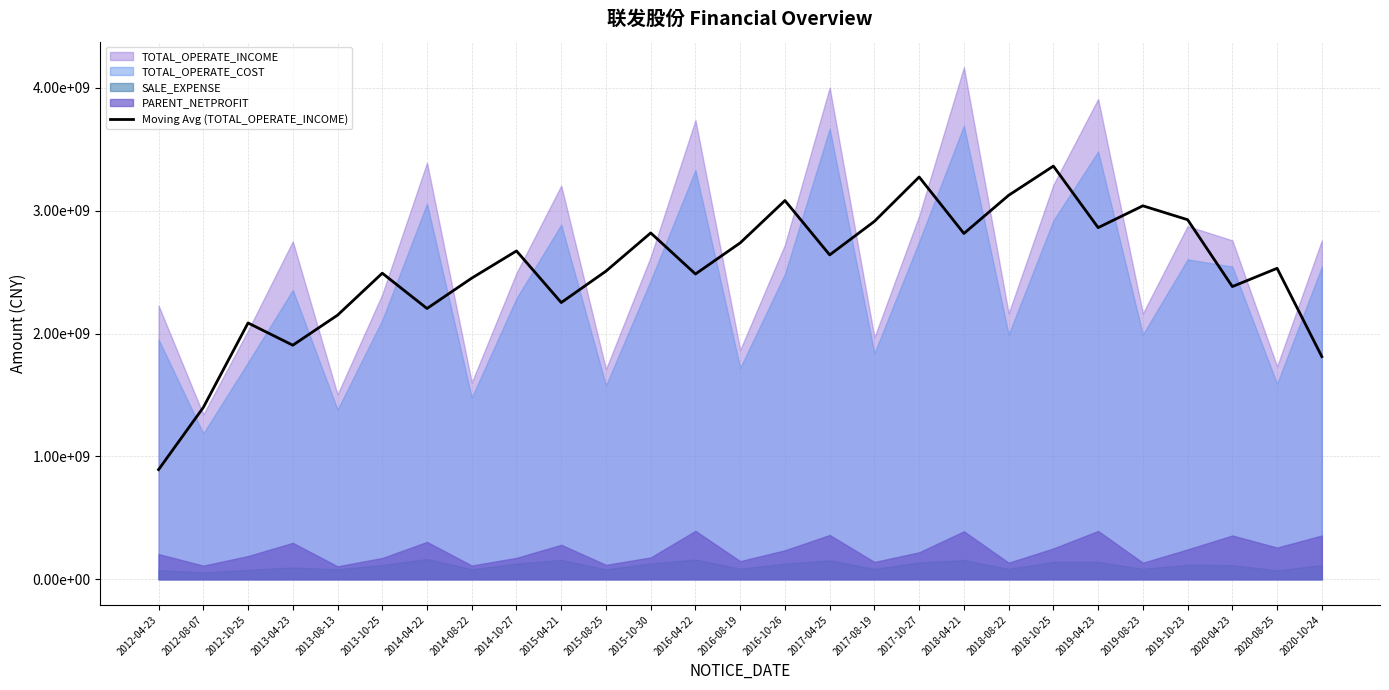

Reading left to right, what are all the values shown in this chart?

892714558.4	1398901439.7	2086708902.1	1905721506.4	2150201680.8	2491910566.2	2204641767.8	2451916173.8	2673196324.5	2252924443.6	2508684544.9	2819862109.0	2485302201.3	2738762774.7	3083369267.9	2640987566.8	2914089610.8	3275178560.5	2815405634.4	3126162255.2	3363965230.7	2862924154.1	3040658253.1	2927415583.7	2383111399.0	2531764055.4	1812897624.0